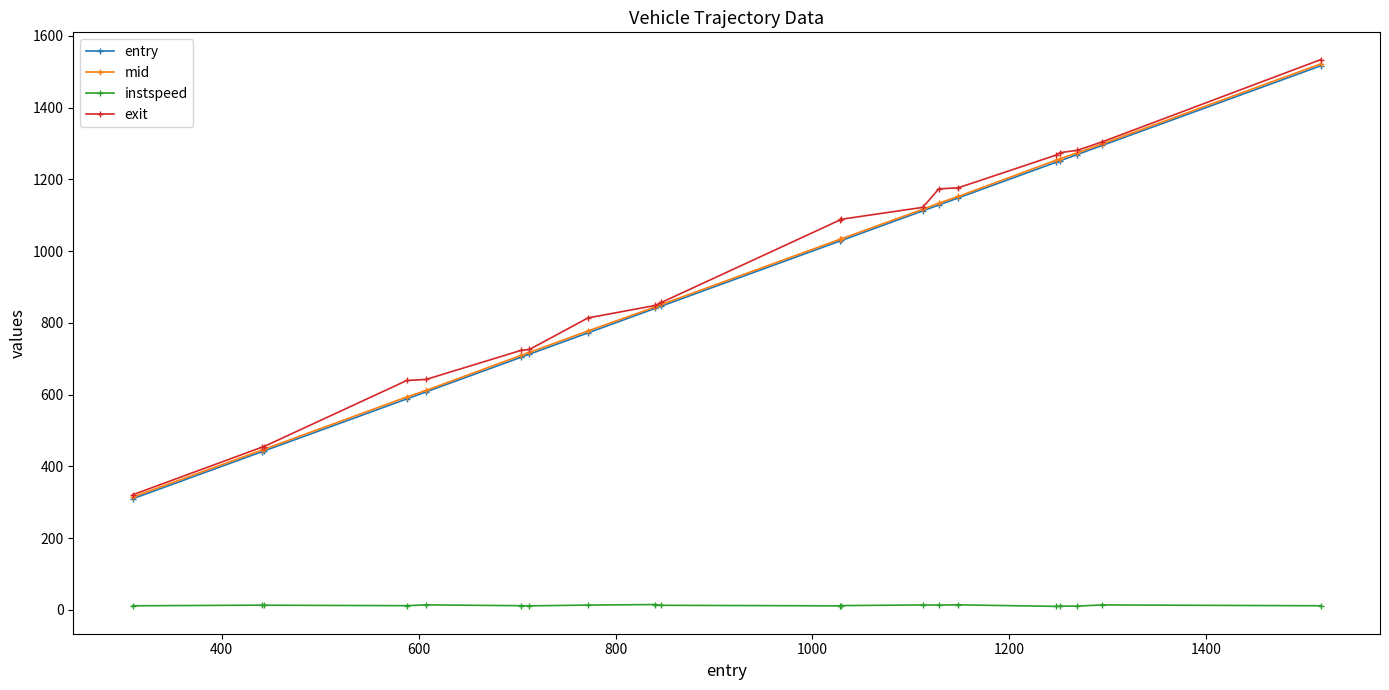

True or false: mid and entry cross at least once.

False